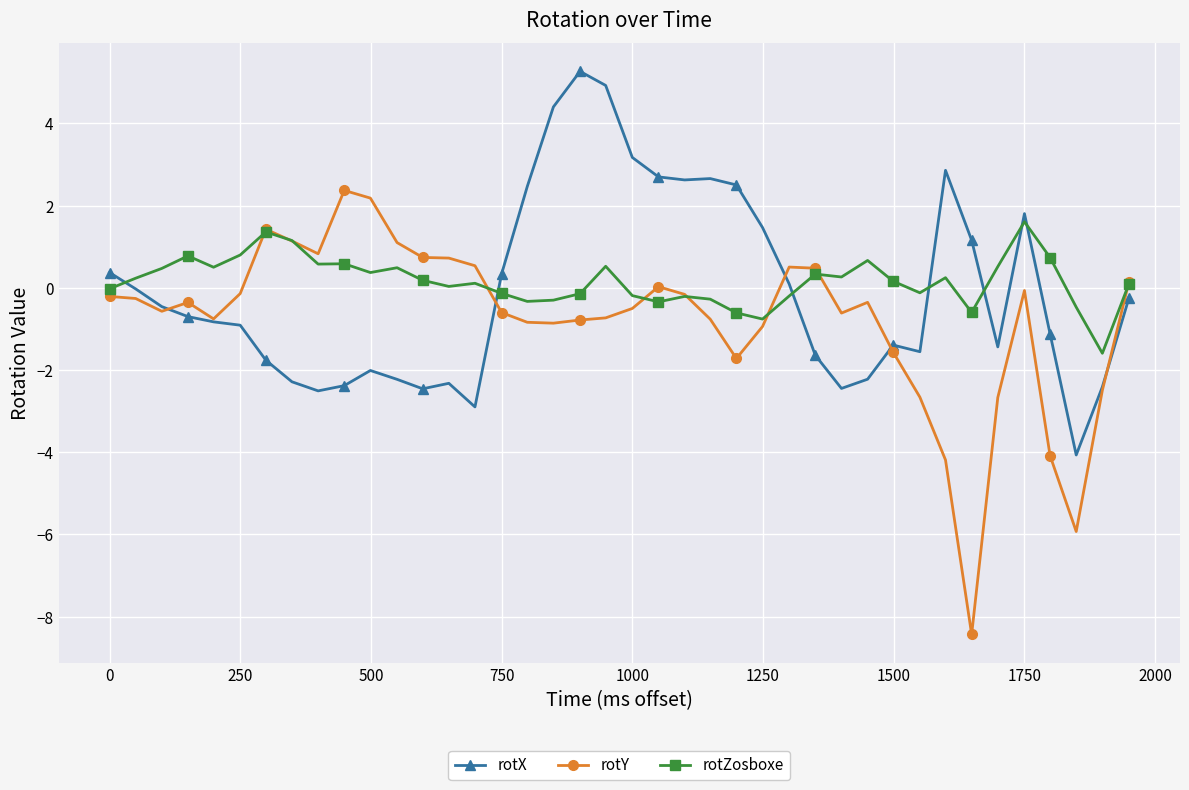

What are all the series names shown in the legend?

rotX, rotY, rotZosboxe